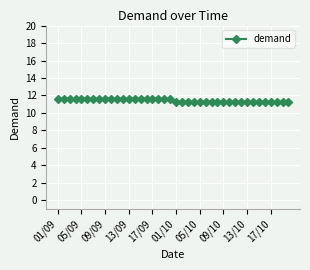

What is the value of the 39th point from the left?

11.3